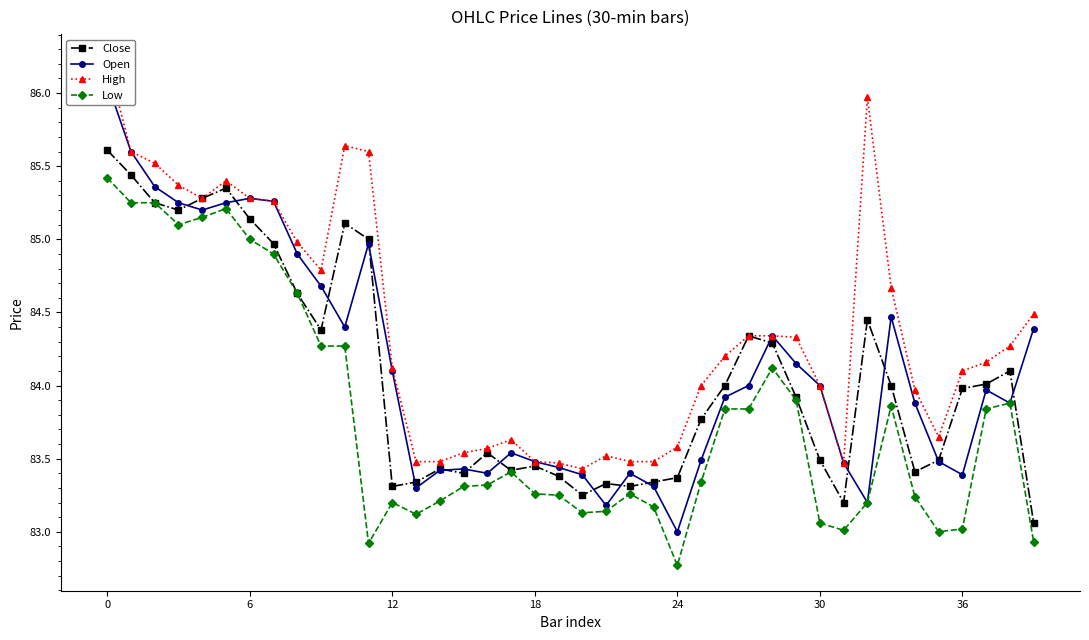

What is the highest value of the Close series?

85.6